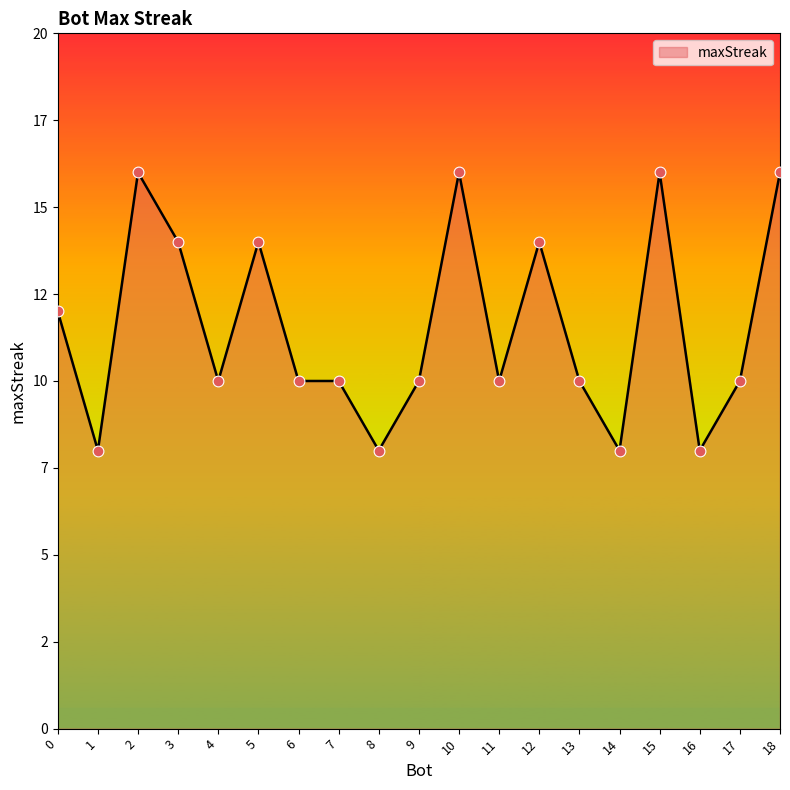

Approximately how many times larger is the value at 9 compared to 14?

1.2